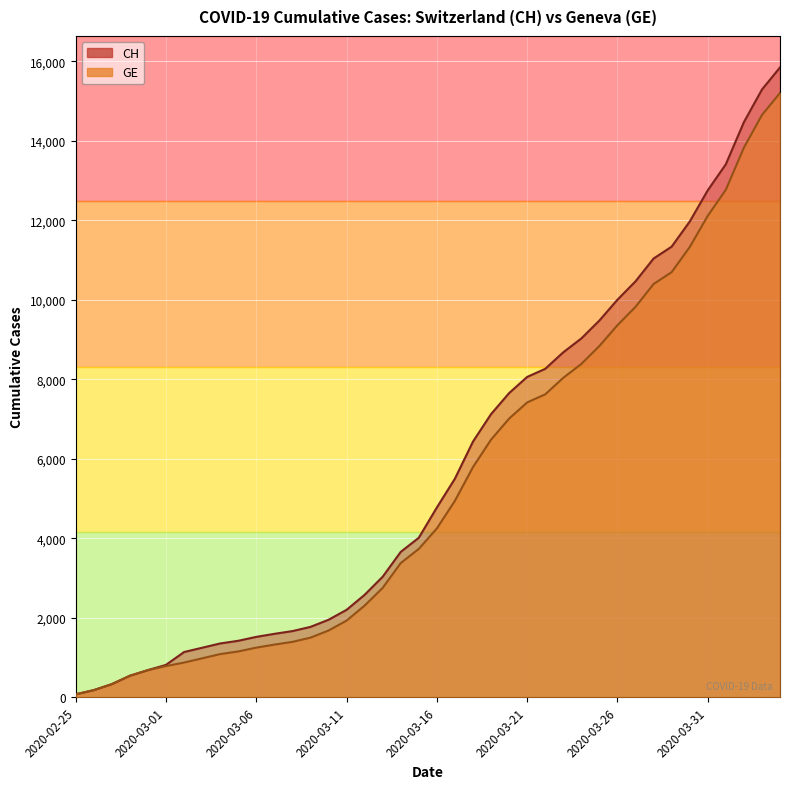

True or false: GE and CH cross at least once.

False